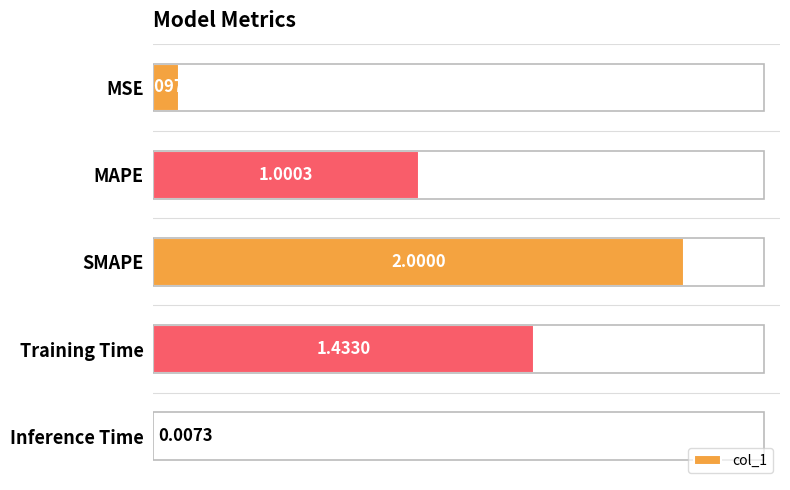

How many values exceed 1?

3